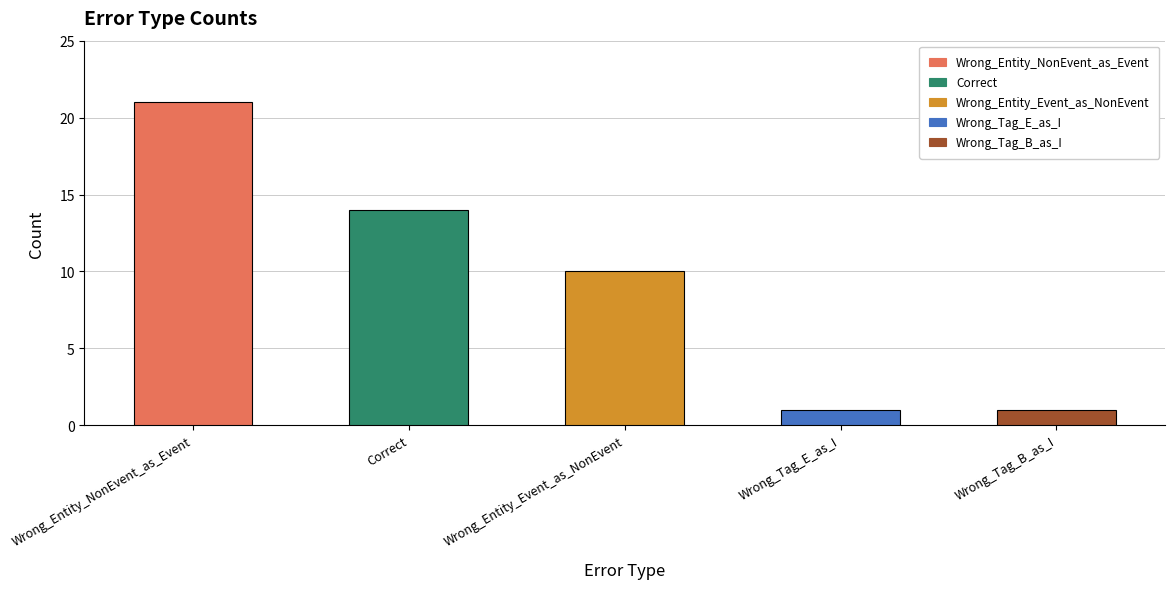

Are the bars horizontal?

No